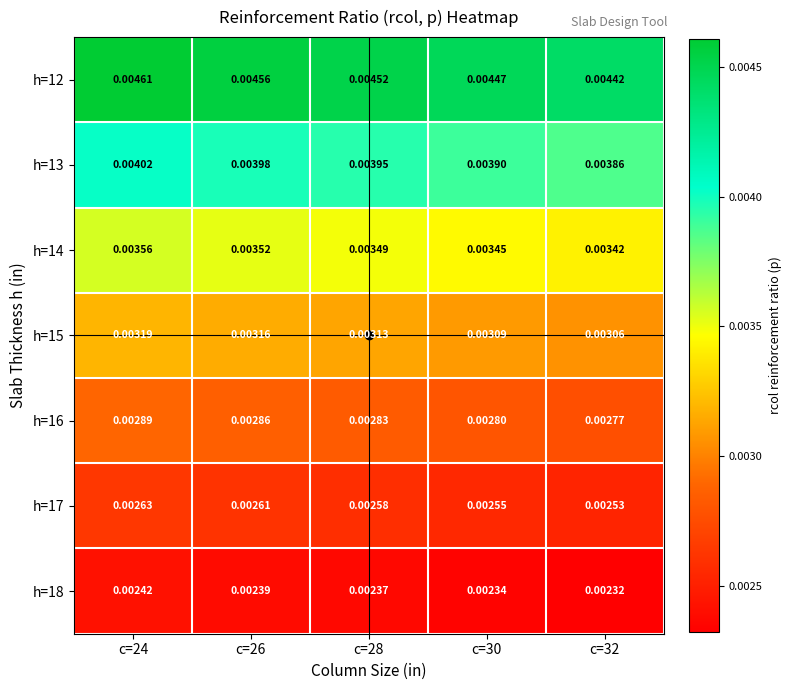

At which category does the chart reach its peak across all series?

c=24